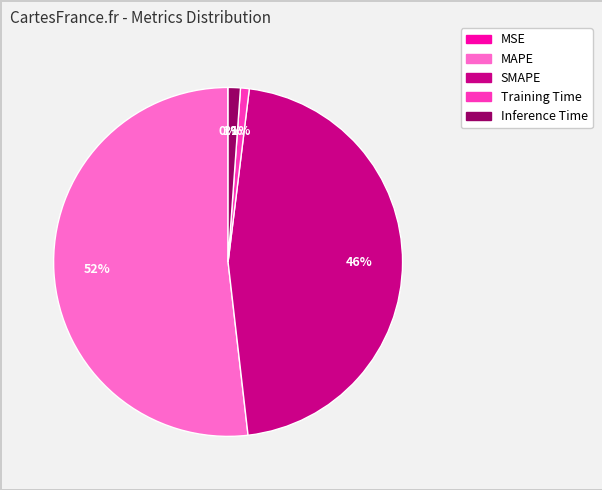

To the nearest percent, what is the average slice percentage?

20%